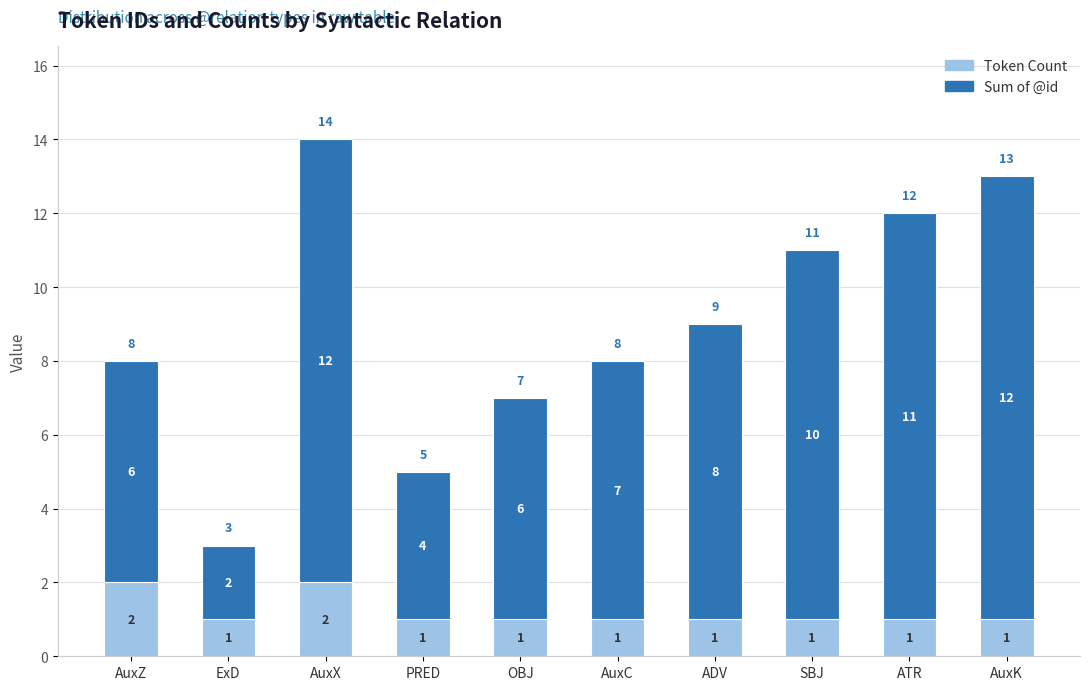

The value of Token Count at ExD is 0. True or false?

False